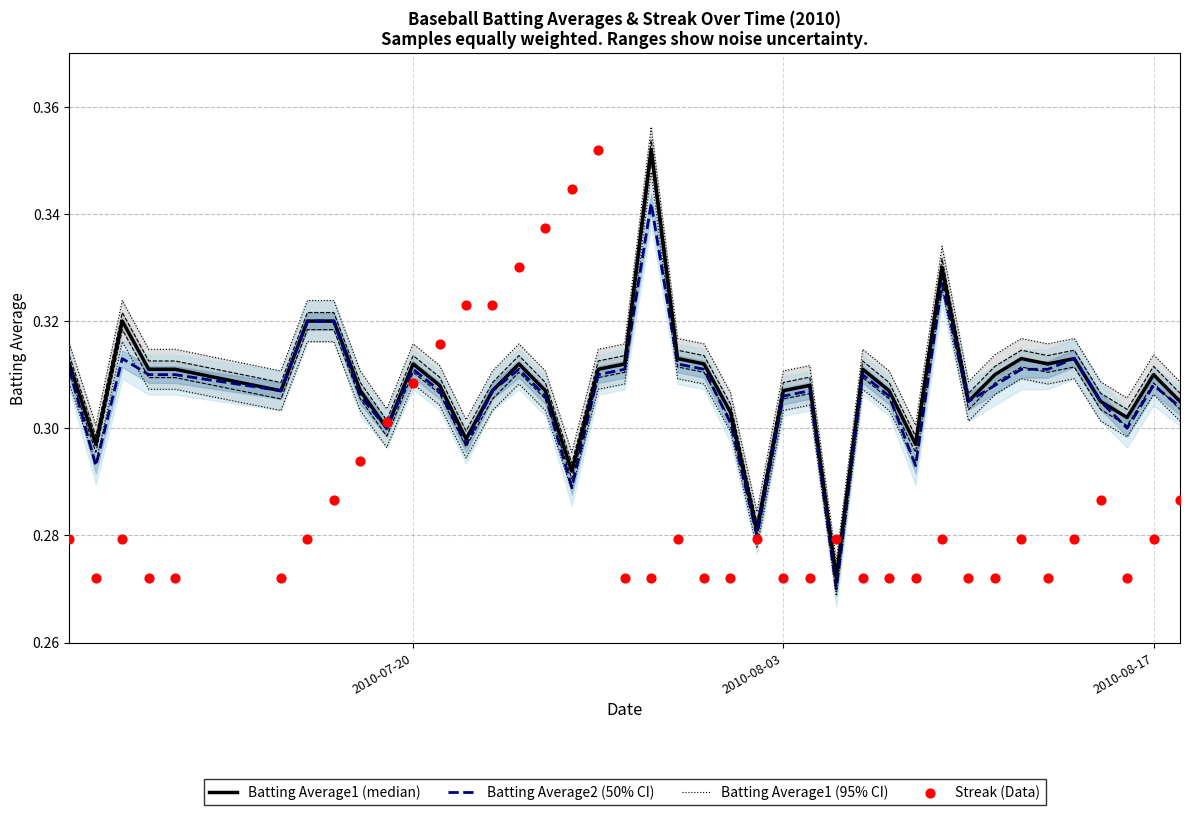

Which series has the largest Y range (max minus min)?

Batting Average1 (95% CI)